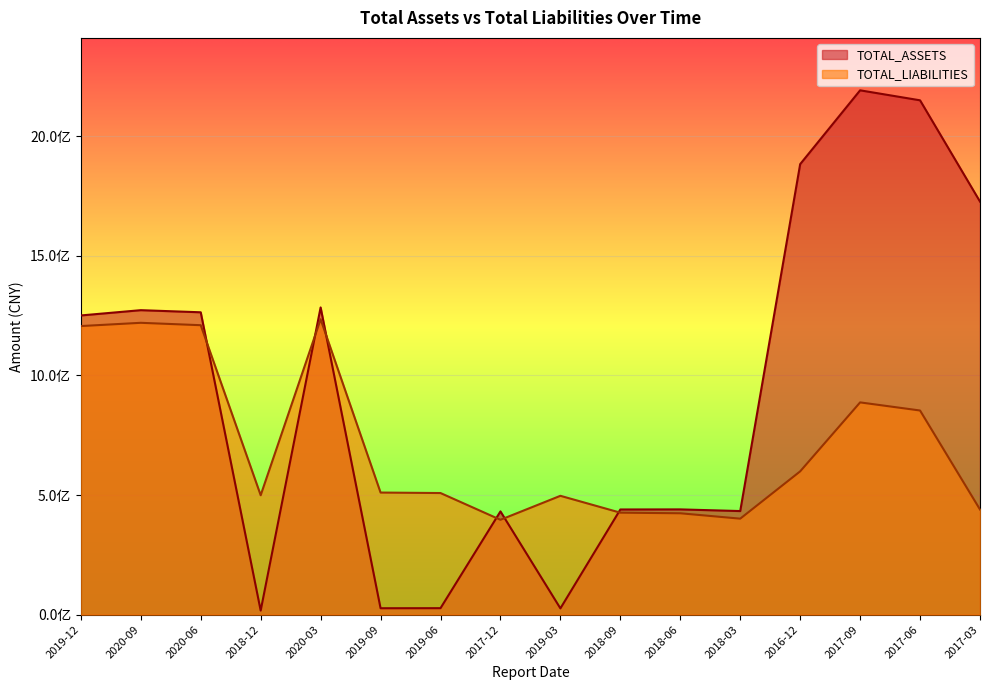

Reading left to right, list all the values displayed in this chart.

TOTAL_ASSETS: 2019-12=1250493926.9	2020-09=1272542553.8	2020-06=1263707666.8	2018-12=17008562.4	2020-03=1284011371.5	2019-09=26841549.4	2019-06=27127101.0	2017-12=431550290.8	2019-03=26249462.0	2018-09=439549989.7	2018-06=439947458.5	2018-03=432981216.6	2016-12=1882890207.9	2017-09=2191364240.9	2017-06=2149632973.9	2017-03=1726380251.2
TOTAL_LIABILITIES: 2019-12=1206117580.4	2020-09=1219745420.8	2020-06=1209734821.0	2018-12=499078369.8	2020-03=1234554349.0	2019-09=510317184.3	2019-06=508288123.1	2017-12=396494085.4	2019-03=496709334.7	2018-09=426234738.5	2018-06=423735525.4	2018-03=401219165.4	2016-12=598893231.3	2017-09=887138130.2	2017-06=853229967.2	2017-03=439467405.2